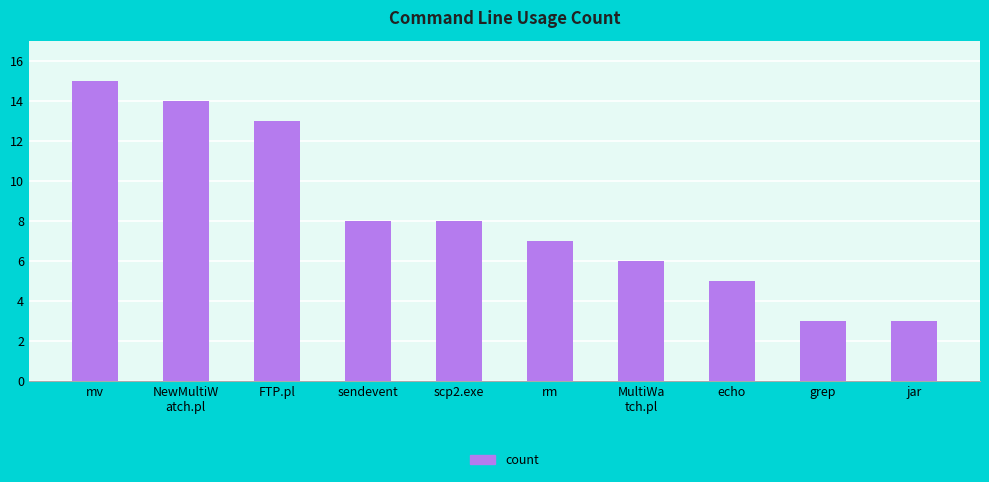

What is the ratio of the value at sendevent to the value at FTP.pl?

0.6